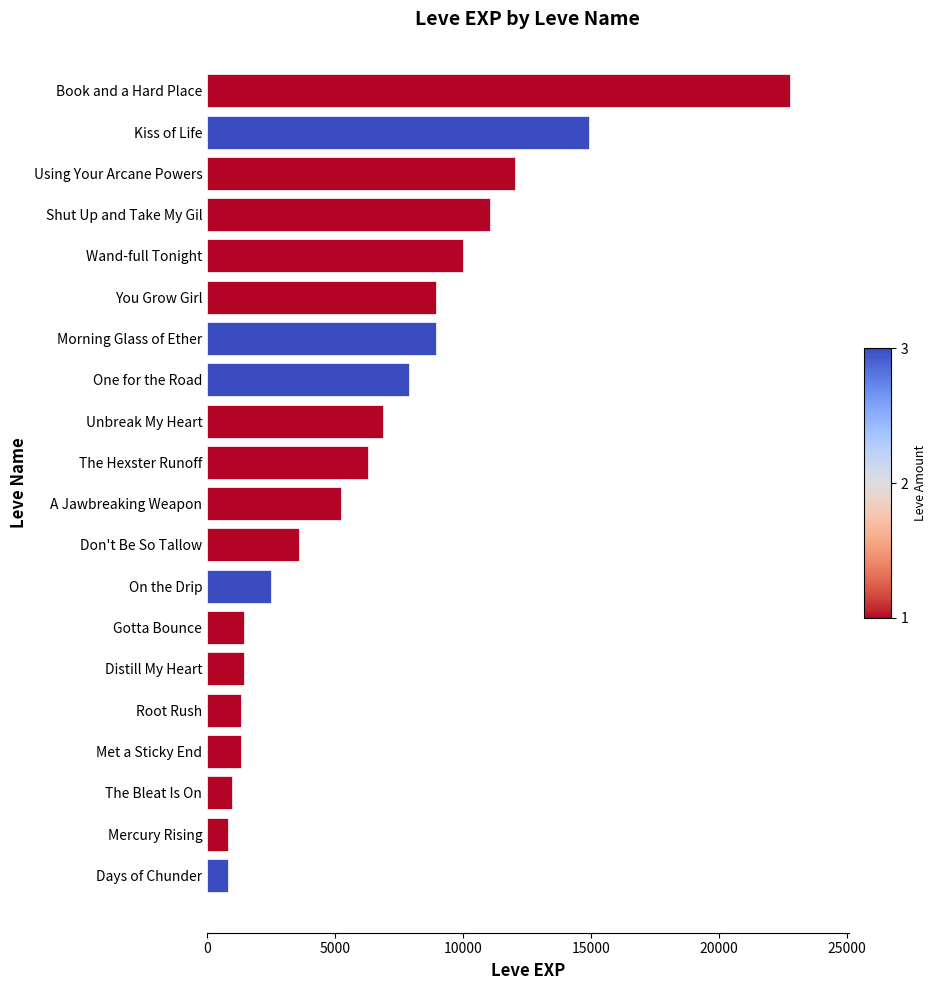

What is the change in value from You Grow Girl to One for the Road?

-1050